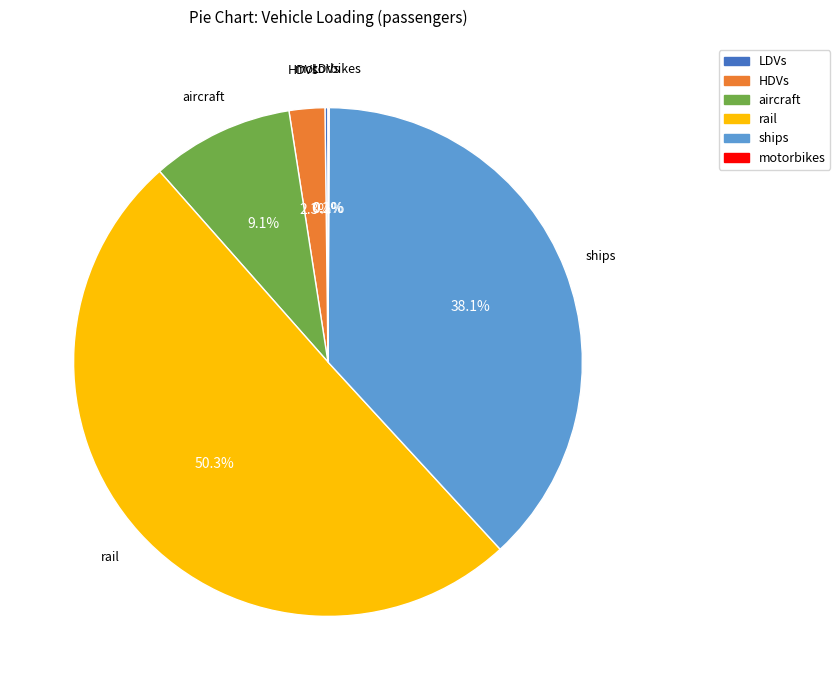

Combined, do aircraft and rail account for over 50%?

Yes